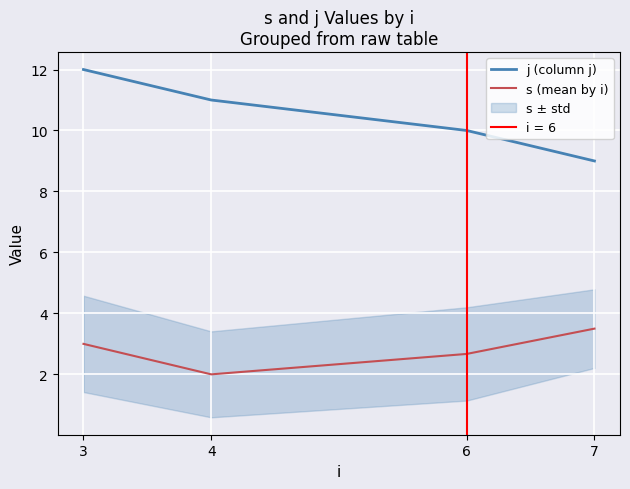

Which has a higher value, 7 or 4?

4